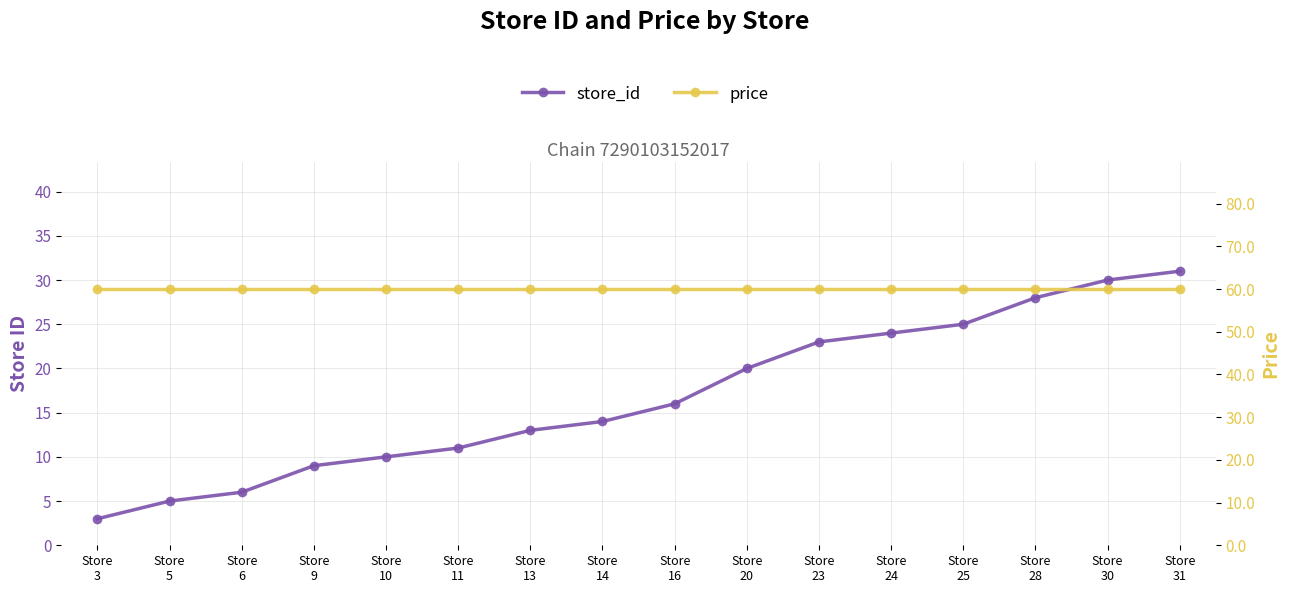

At Store
16, list the series in order from largest to smallest.

price, store_id